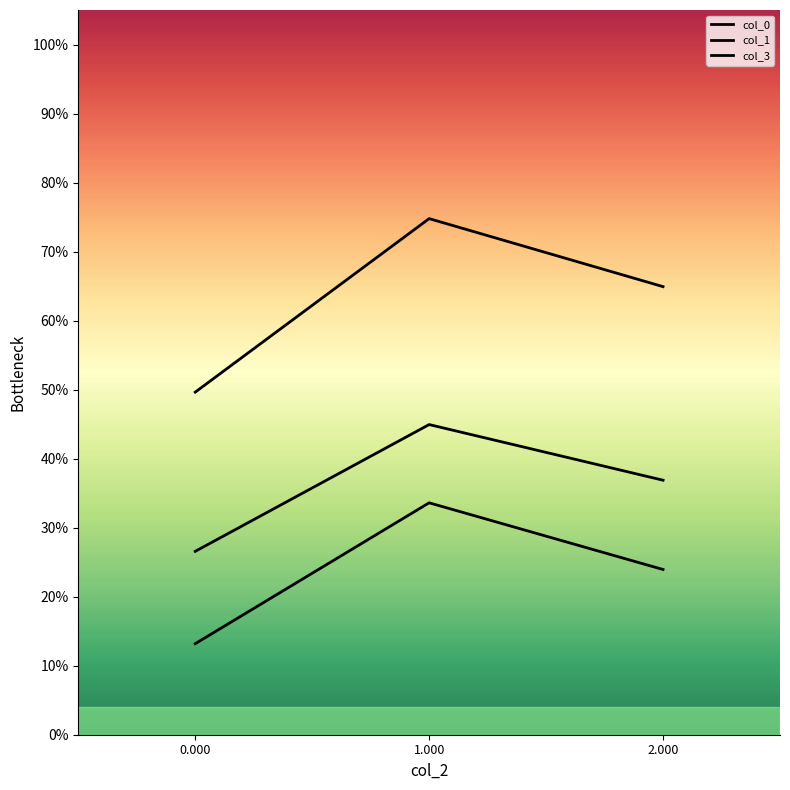

What is the maximum value shown in the chart?

0.7